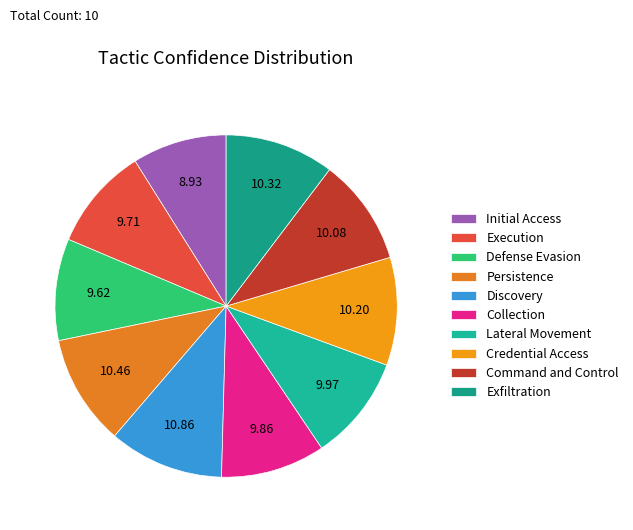

How many slices are in this pie chart?

10